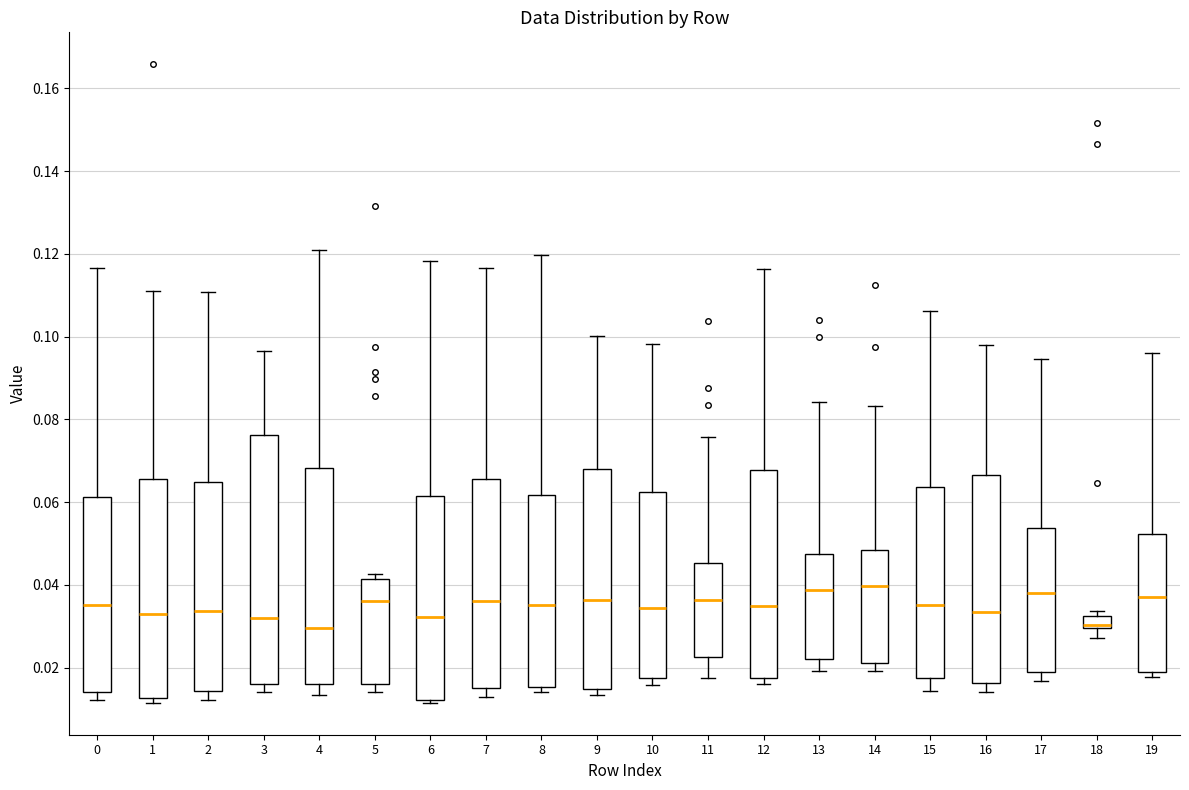

Where does the upper whisker of the box at x = 11 end on the y-axis? The values are not printed on the chart, so give them approximately, as read against the axis.

0.076